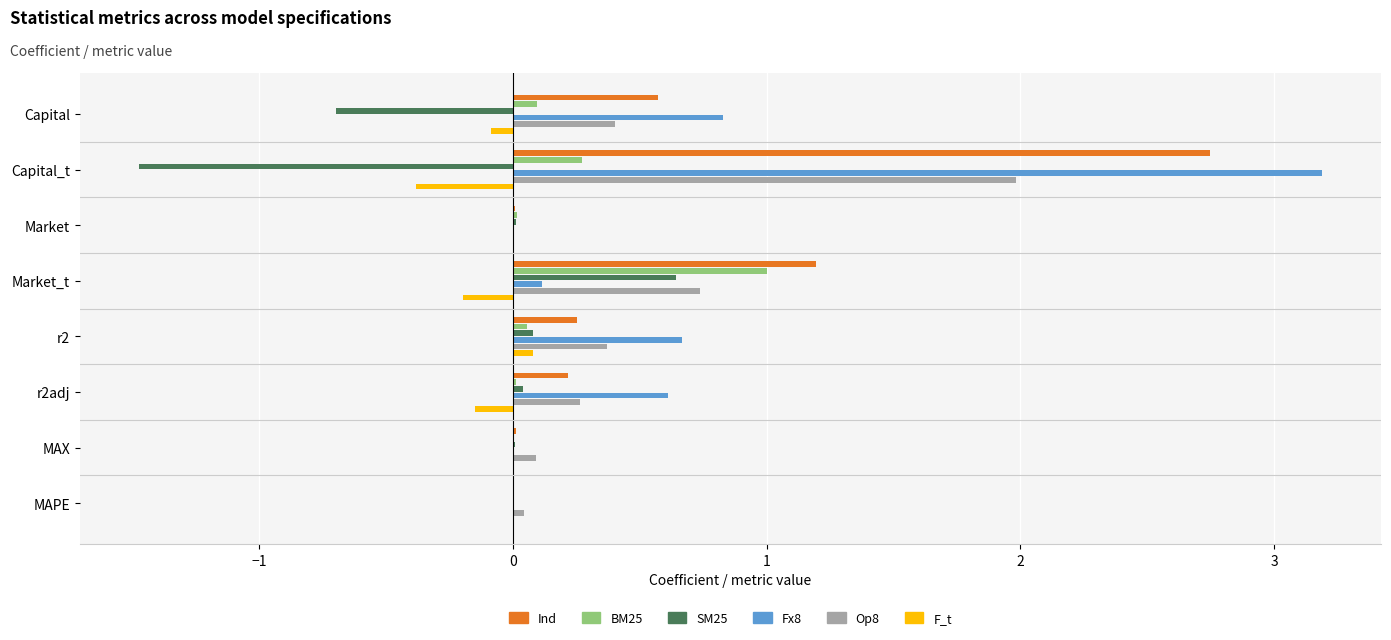

How many categories are shown in the chart?

8